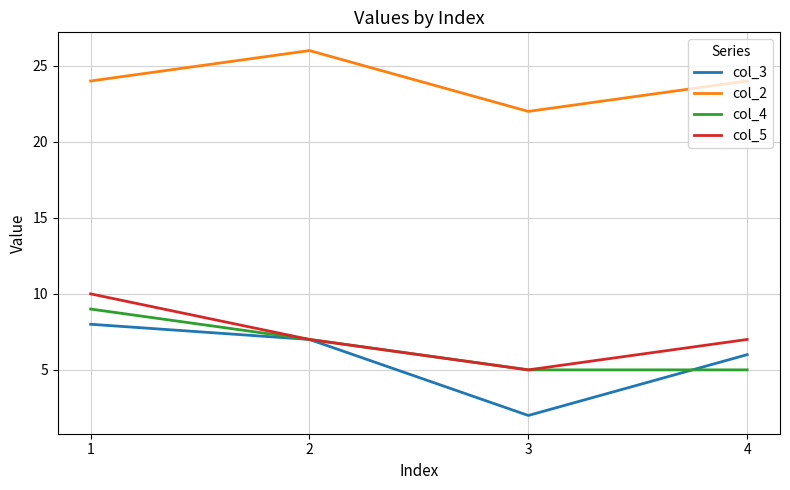

Which series has the largest range (max minus min)?

col_3